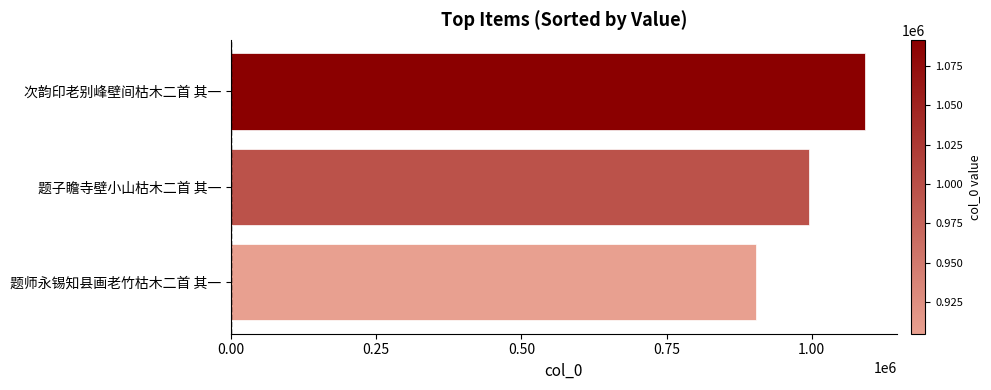

How many series are shown in this chart?

1